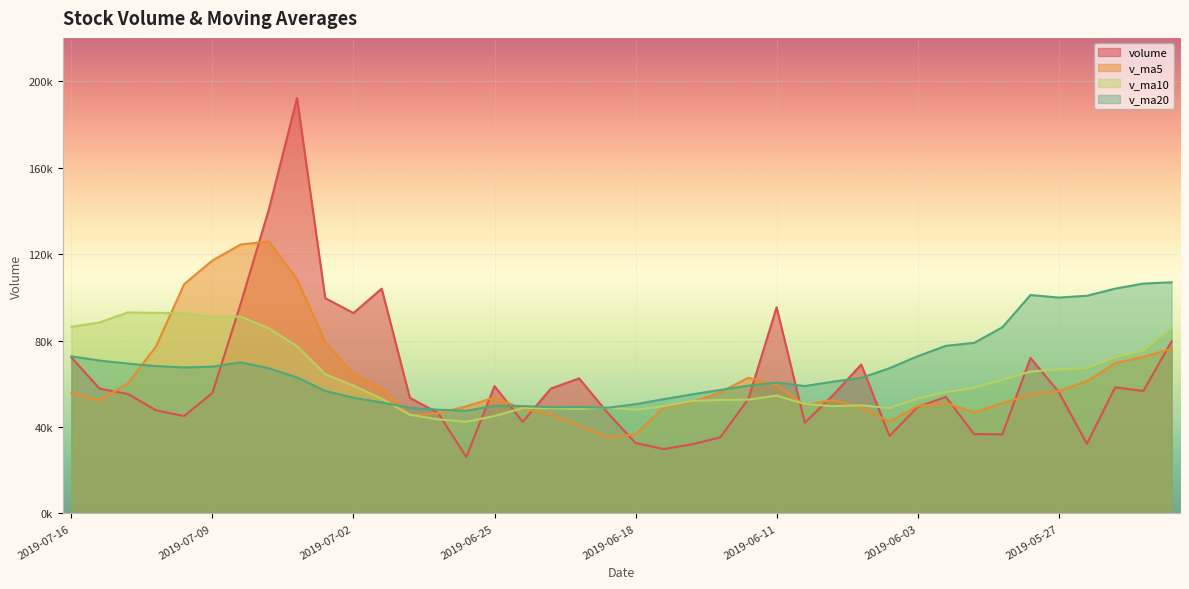

What is the difference between the highest and lowest values at 2019-05-31?

26476.1